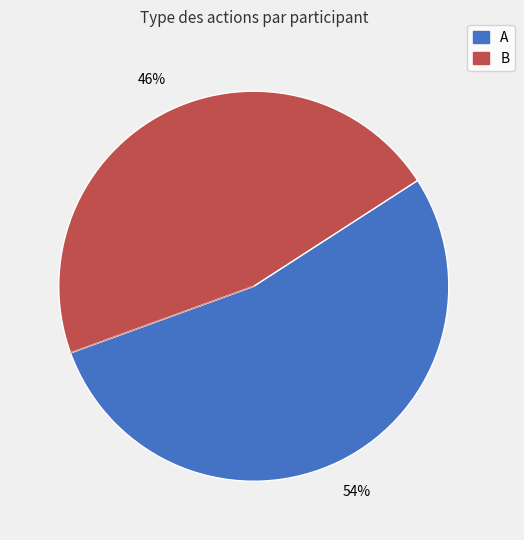

How many segments does this pie chart have?

2